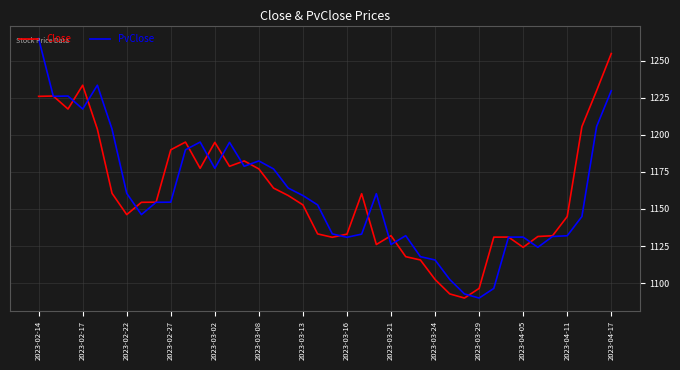

Does the chart have visible grid lines?

Yes